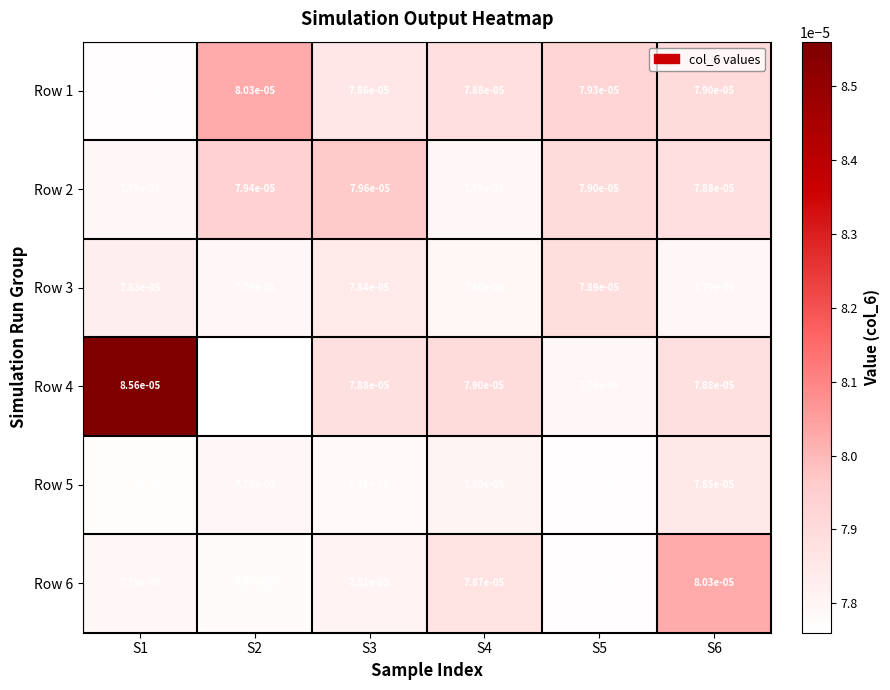

Is the value of Row 2 at S4 greater than the value of Row 3 at S5?

No